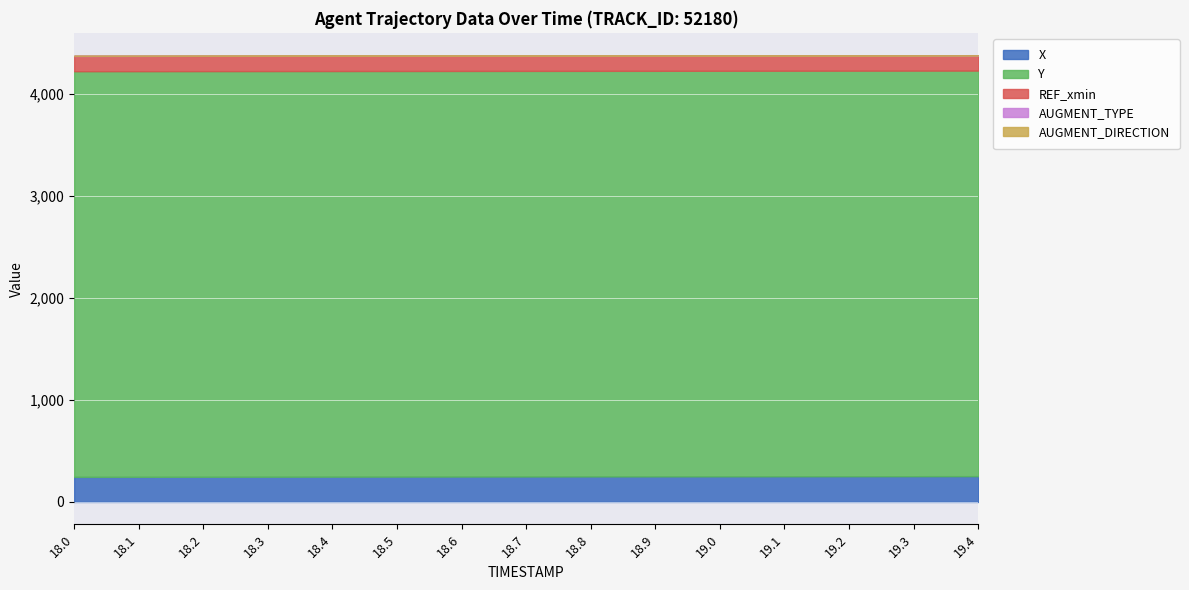

True or false: Y and AUGMENT_TYPE cross at least once.

False